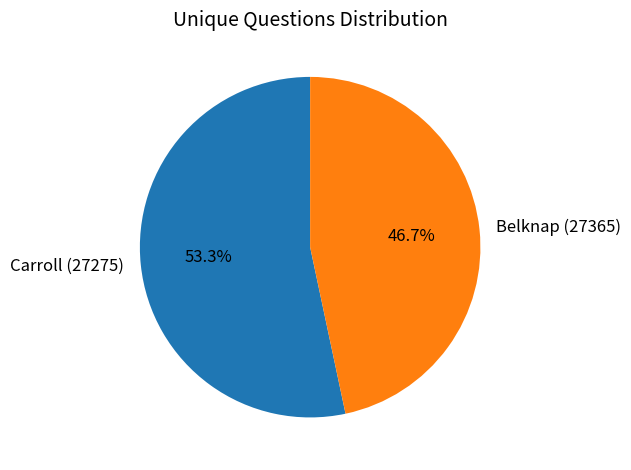

To the nearest percent, what is the difference between the Belknap (27365) and Carroll (27275) slice percentages?

7%